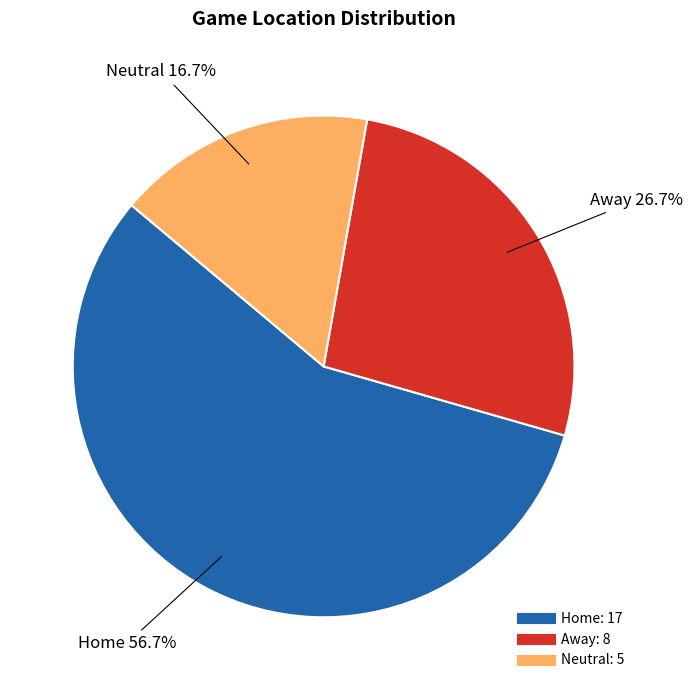

To the nearest percent, what is the difference between the Home and Neutral slice percentages?

40%